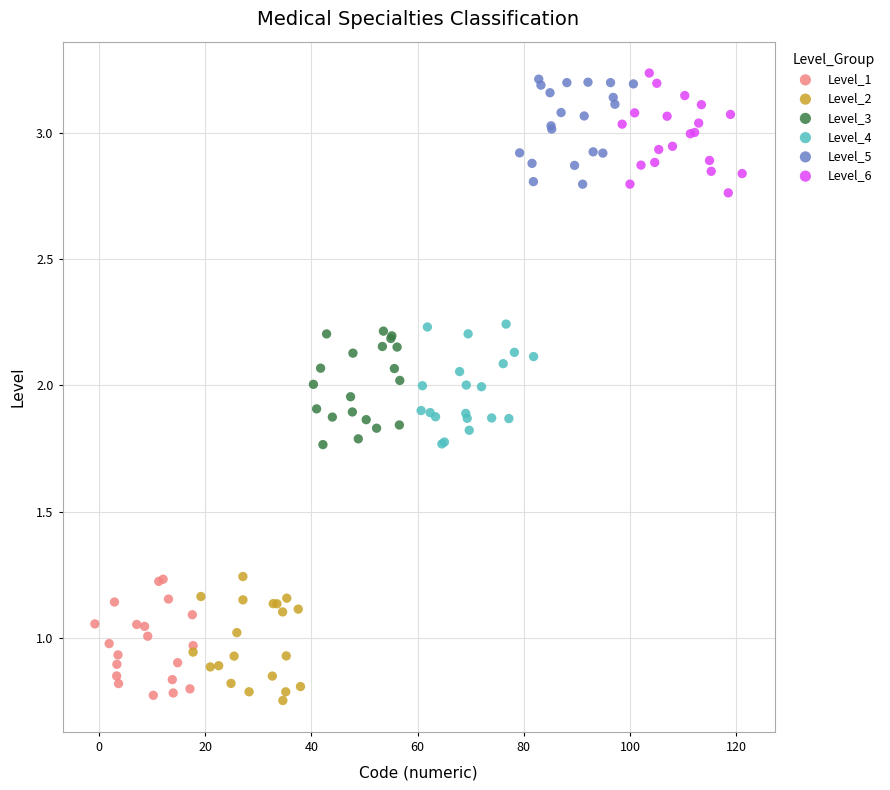

What are all the series names shown in the legend?

Level_1, Level_2, Level_3, Level_4, Level_5, Level_6